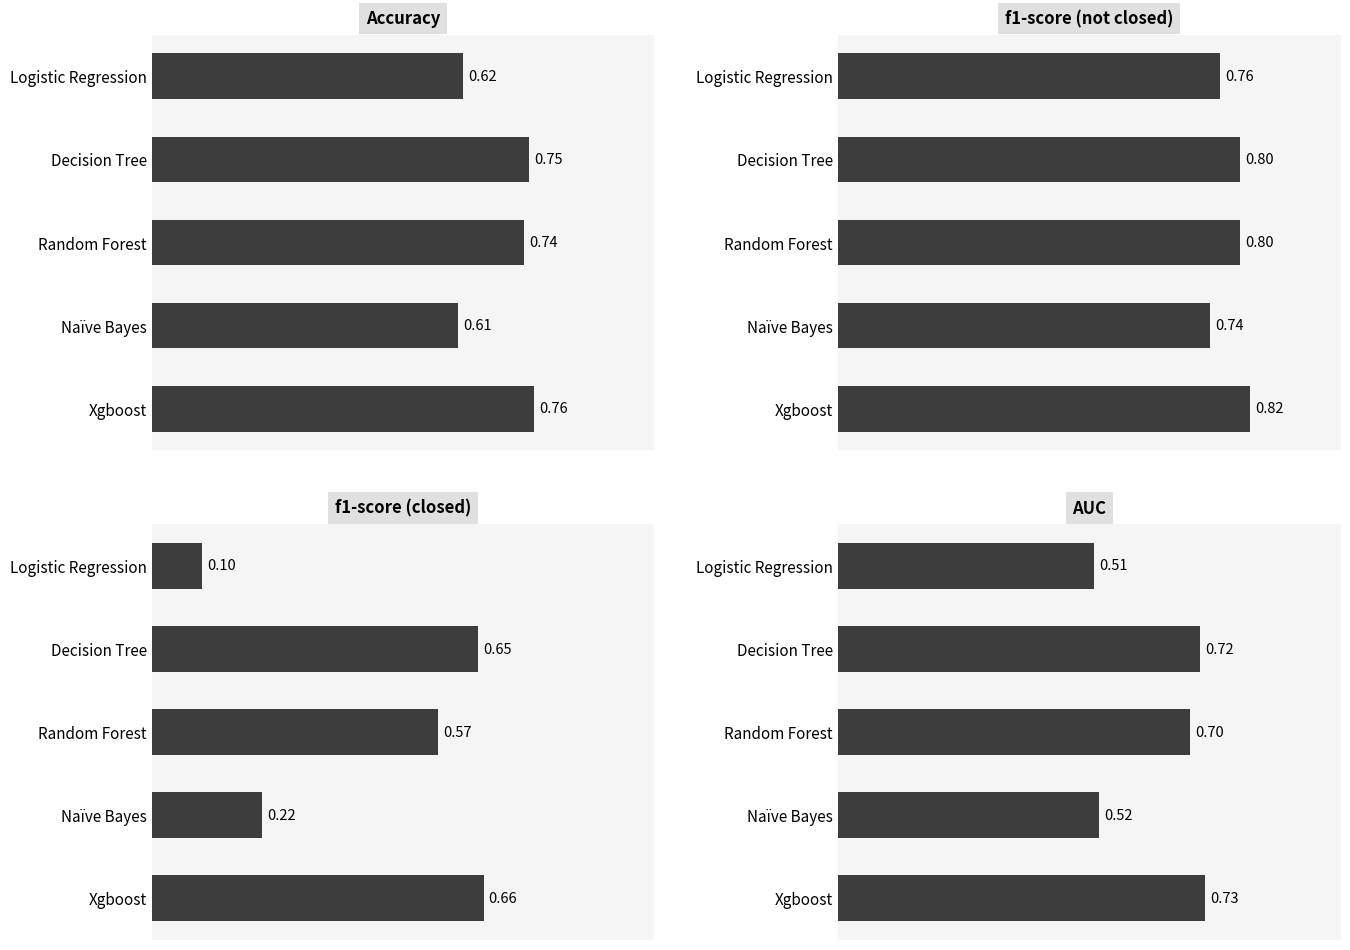

What is the difference between the maximum and minimum values in the f1-score (not closed) series?

0.1